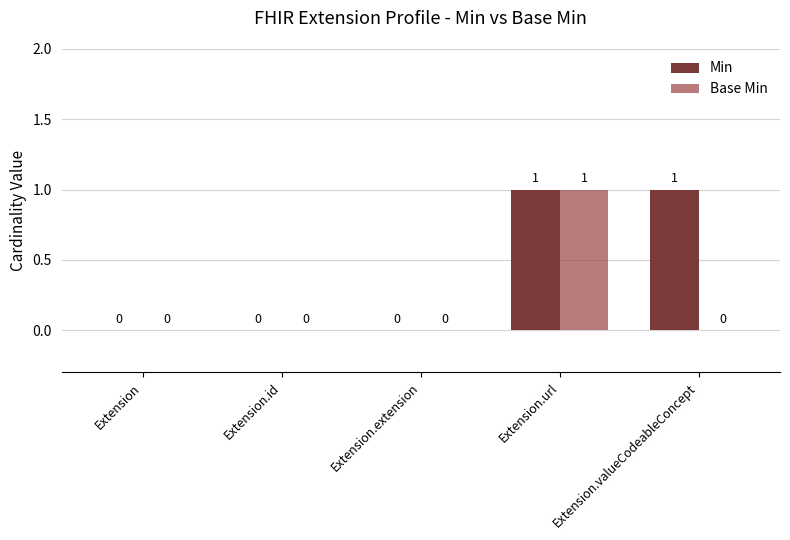

At which category is the sum across all series the highest?

Extension.url